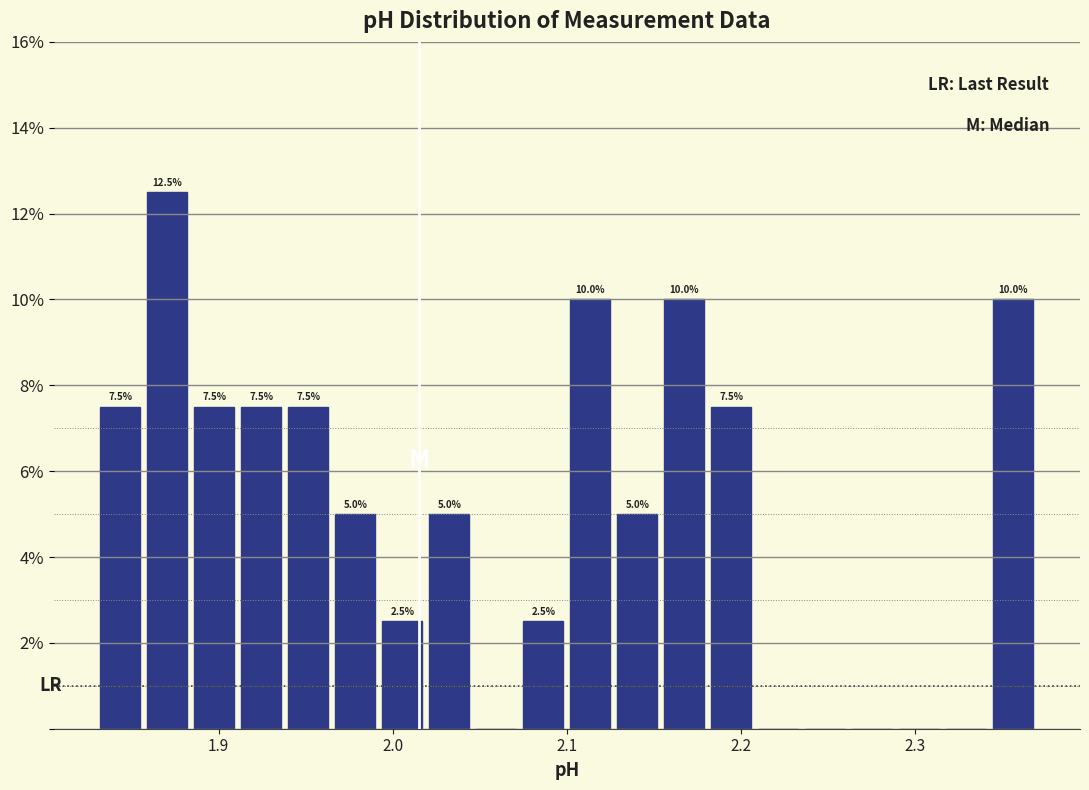

Around what value on the x-axis is the tallest bar? Give the approximate position of its centre, as read against the axis.

1.87